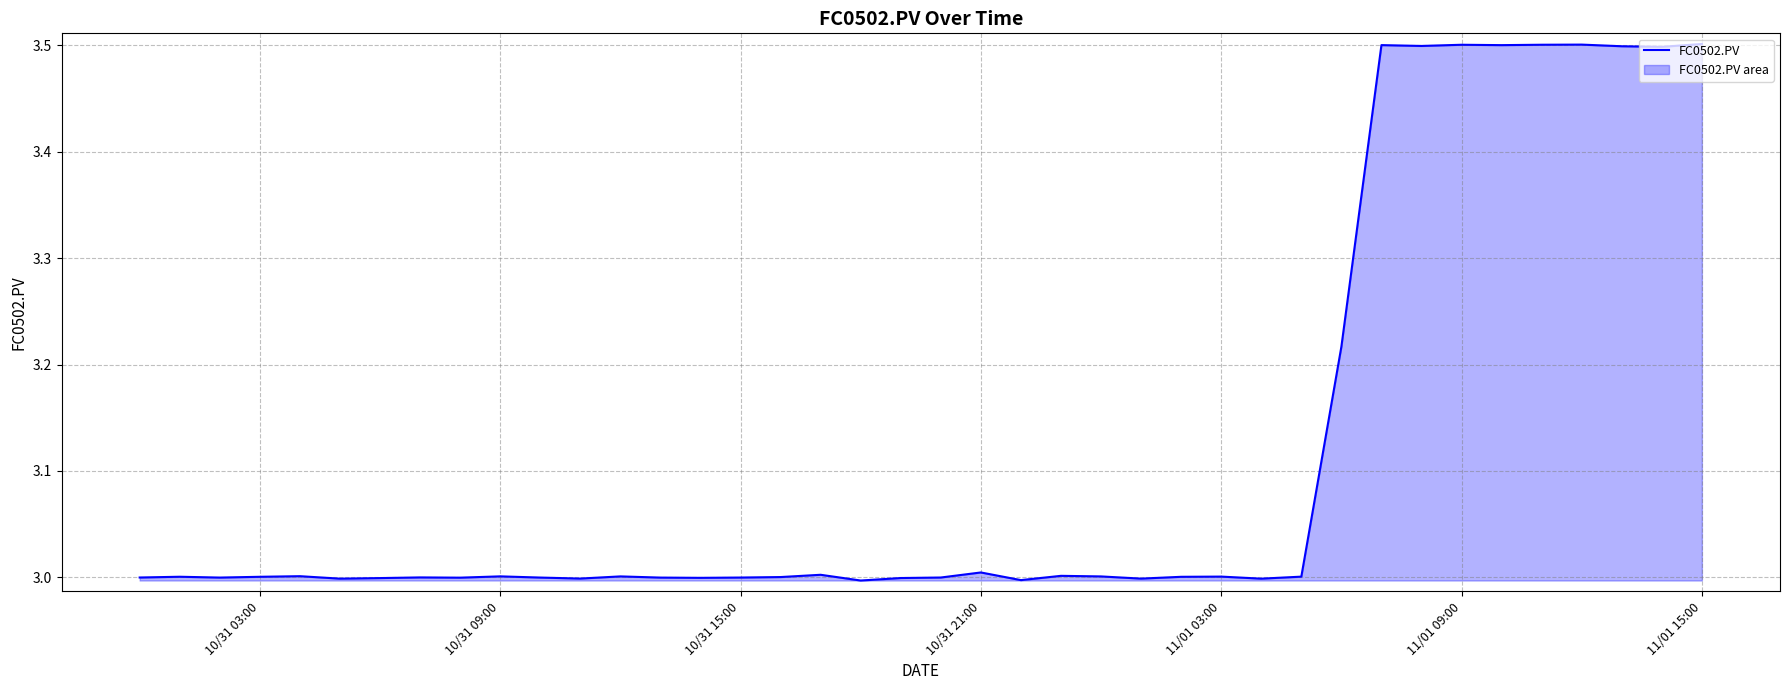

What is the difference between the values at 10/31 09:00 and 11/01 15:00?

0.5